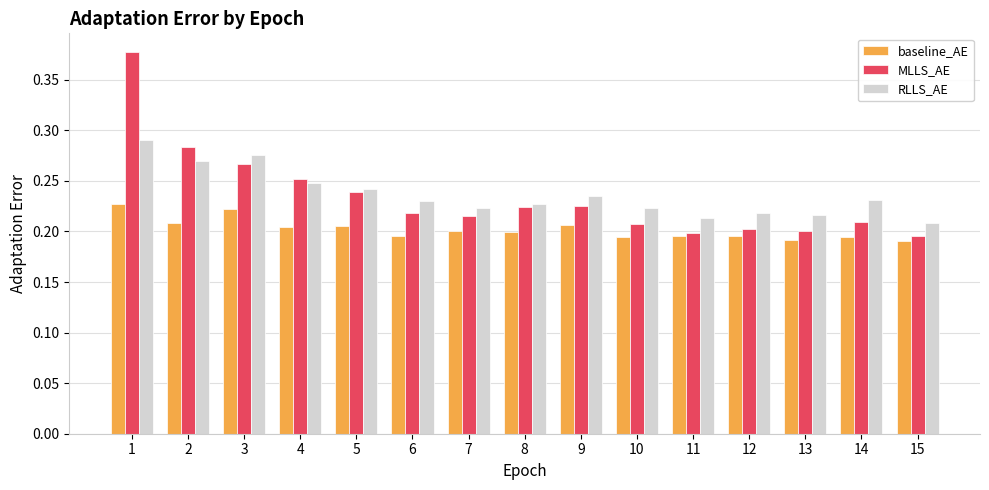

What is the total value across all series at 9?

0.7